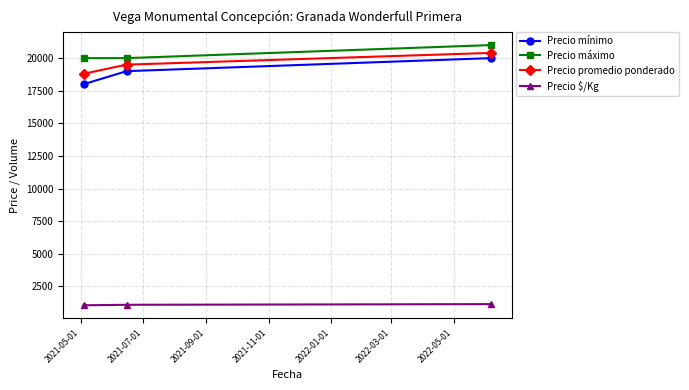

Count the Precio promedio ponderado values in the range 18800 to 20400.

3